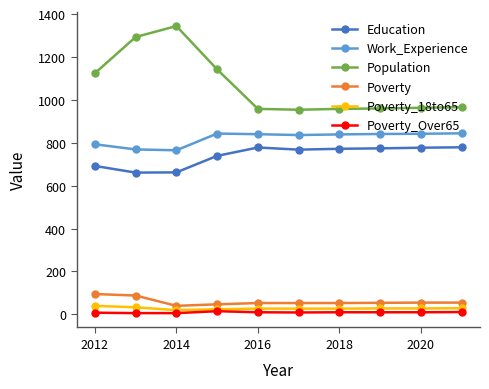

Which series has the largest total across all categories?

Population